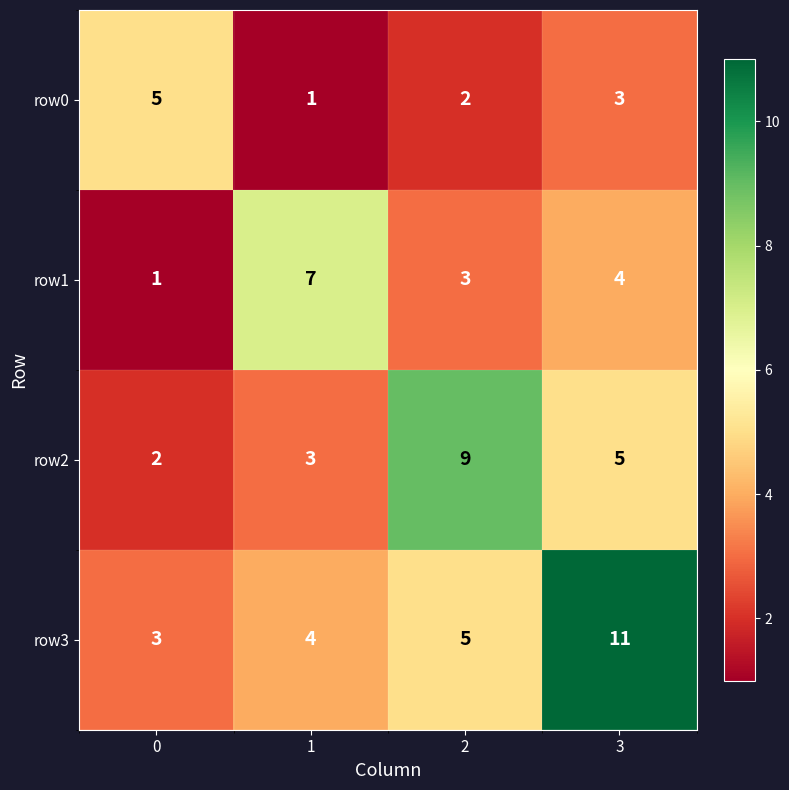

Reading left to right, extract all data points from this chart.

row0: 0=5	1=1	2=2	3=3
row1: 0=1	1=7	2=3	3=4
row2: 0=2	1=3	2=9	3=5
row3: 0=3	1=4	2=5	3=11